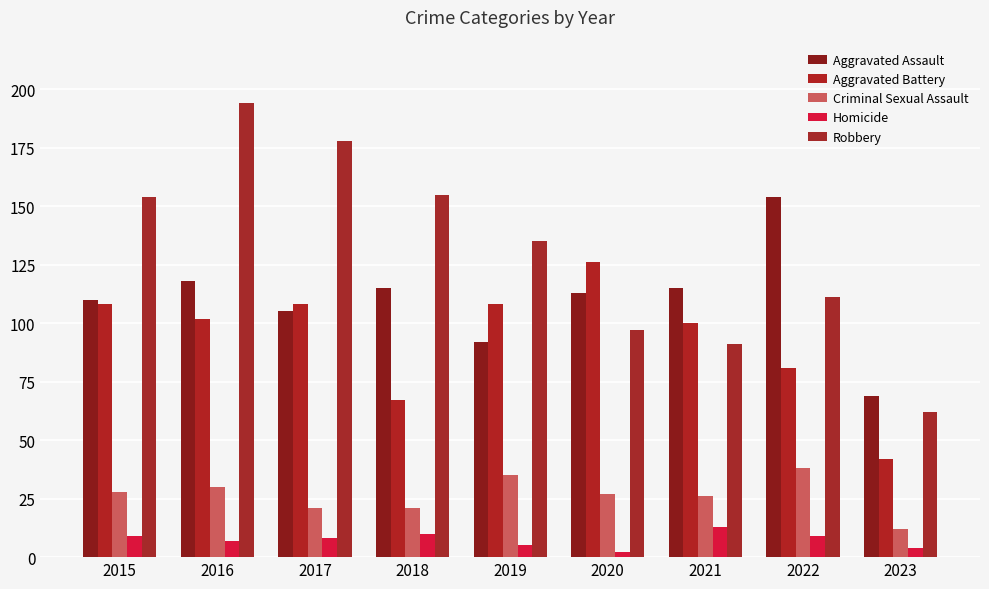

How many bars are there in each group?

5